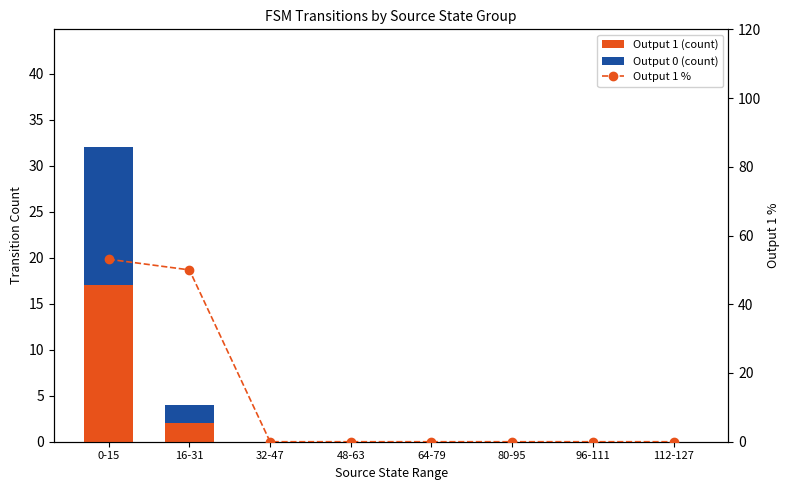

Which has a higher value, 32-47 or 64-79?

32-47